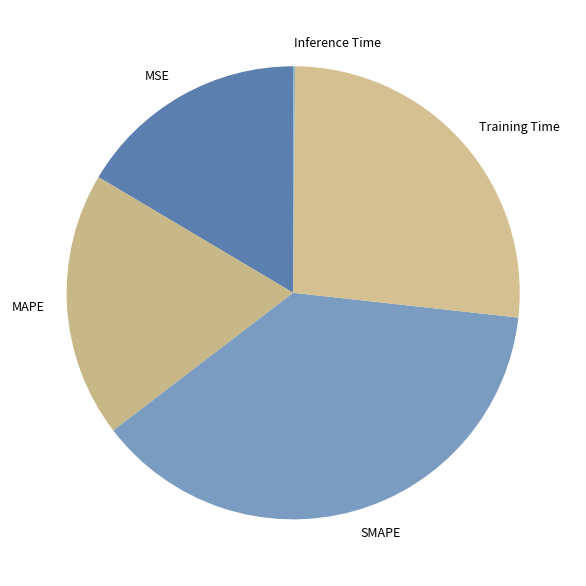

What is the largest slice in the pie chart?

SMAPE